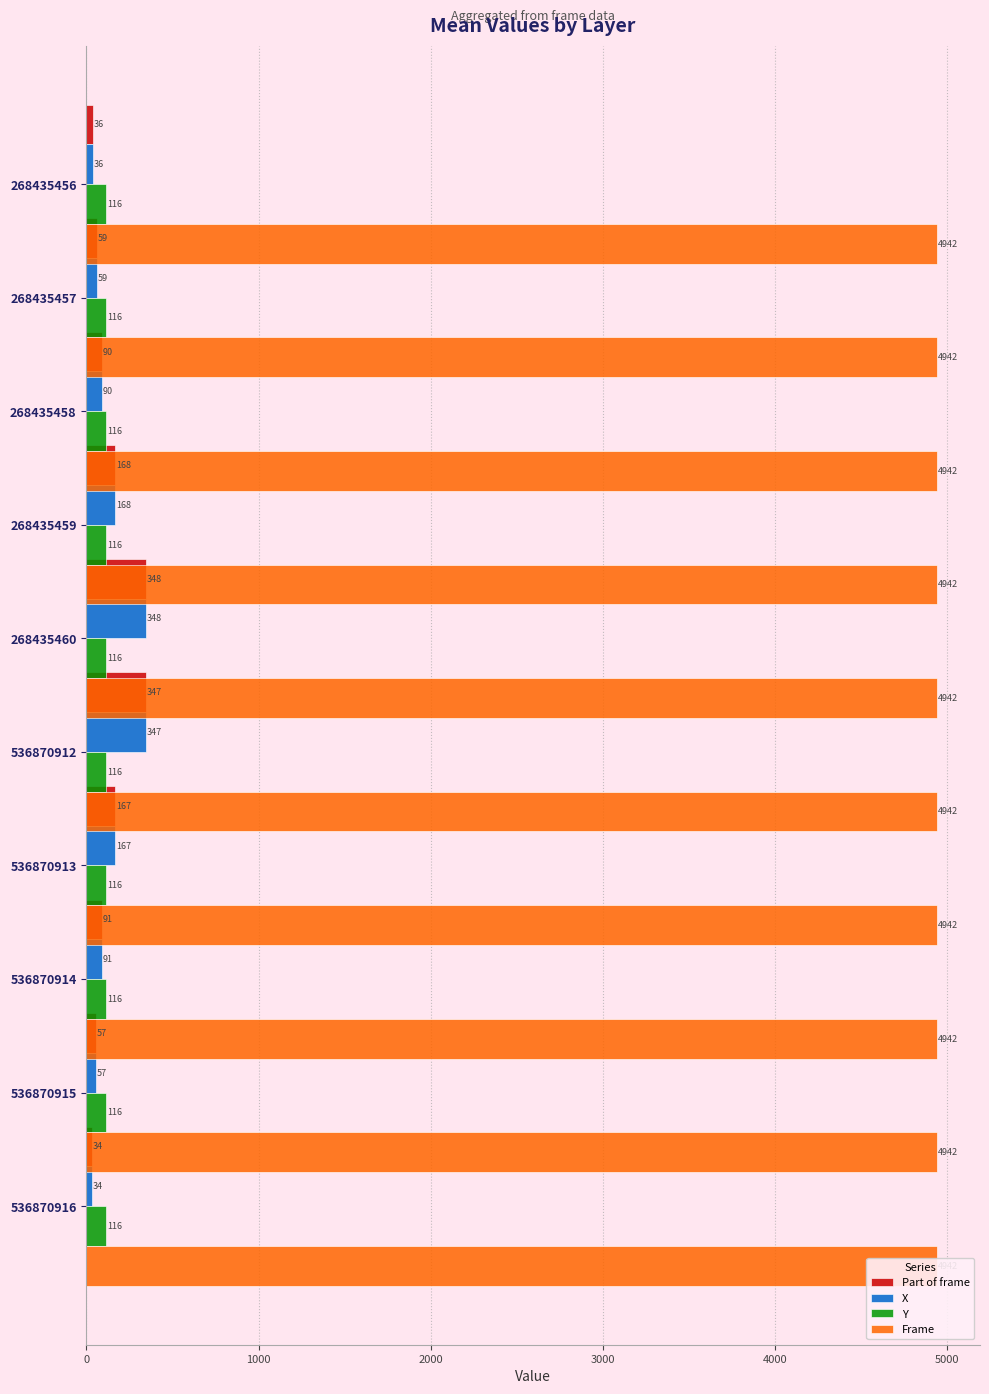

Are the bars grouped side by side (vs. stacked)?

Yes